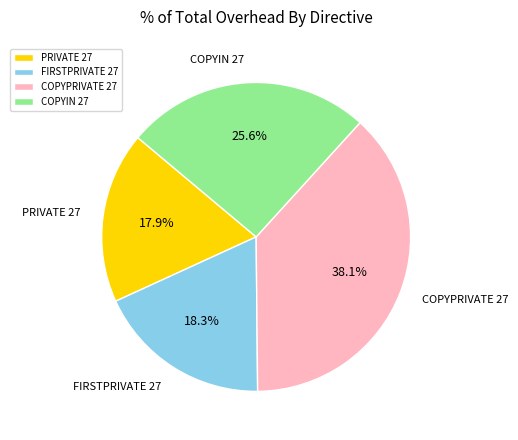

Between FIRSTPRIVATE 27 and COPYPRIVATE 27, which is larger?

COPYPRIVATE 27